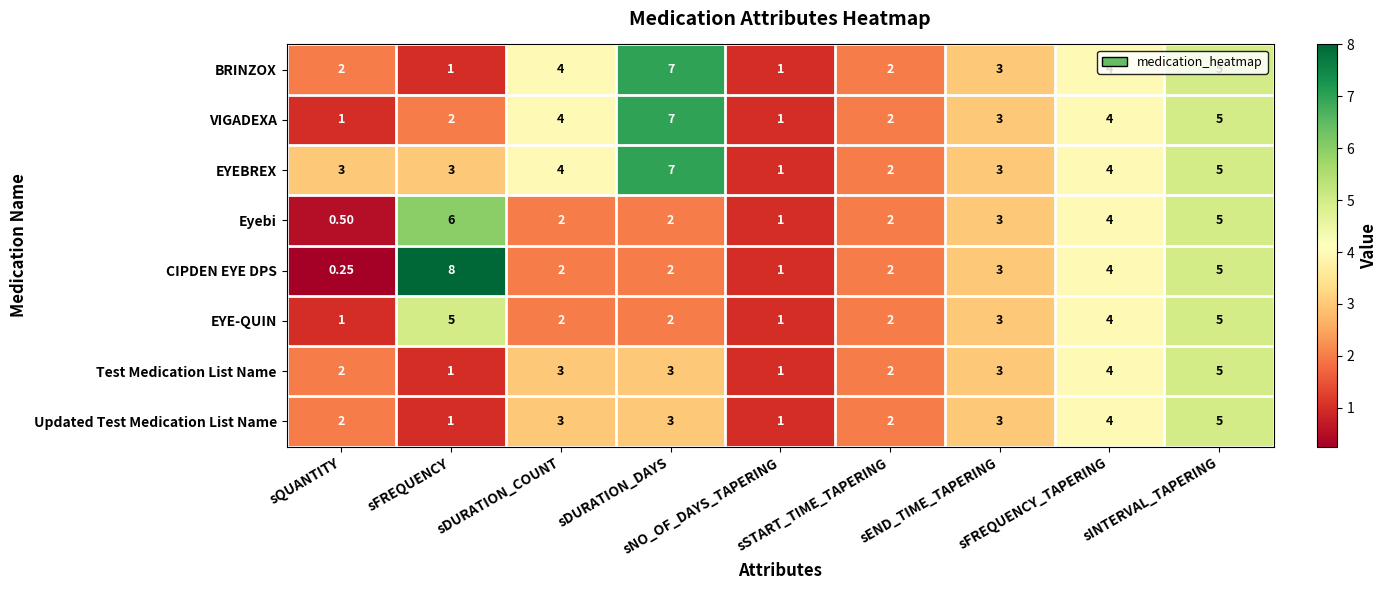

Which series has the widest spread of values?

CIPDEN EYE DPS